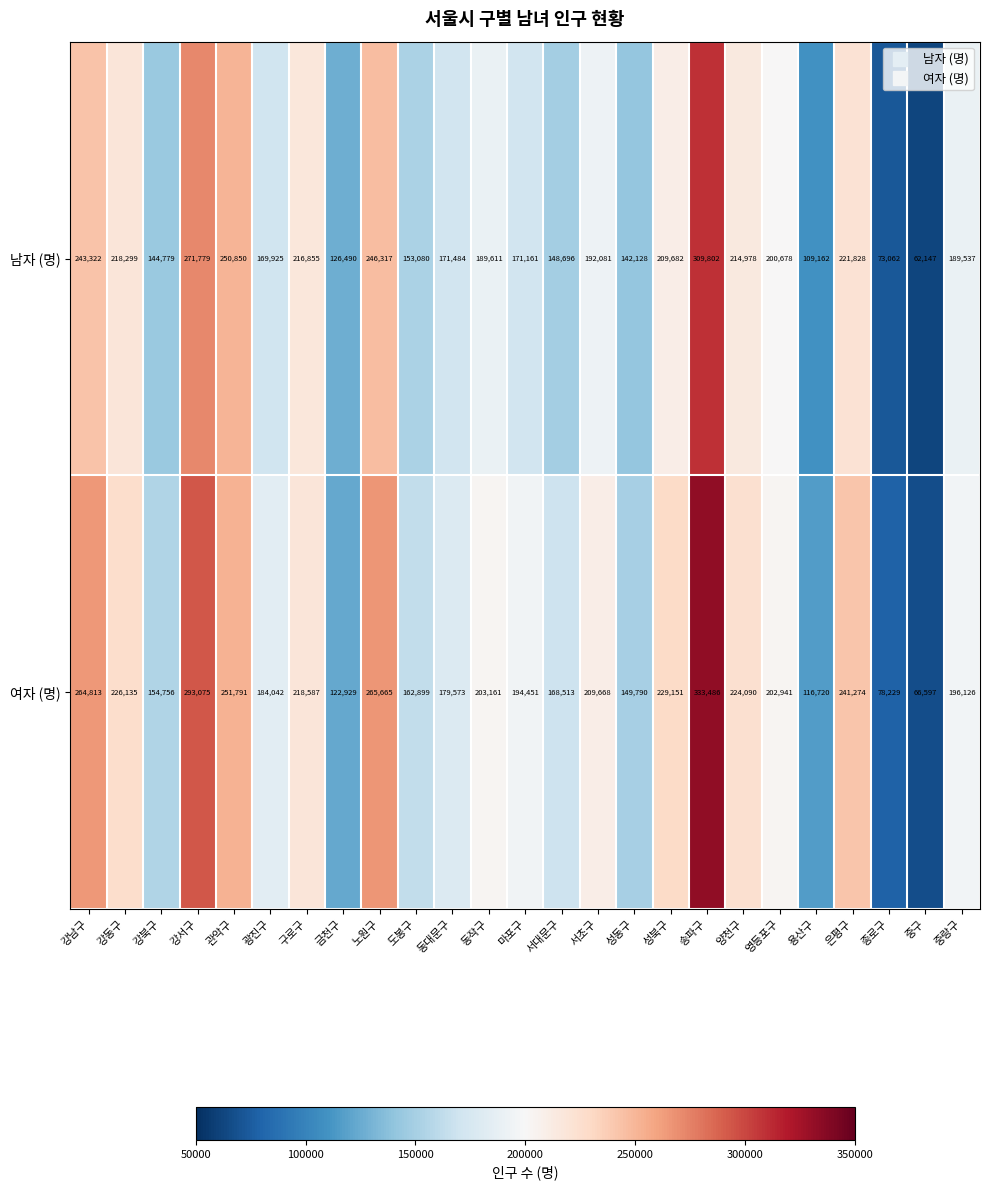

What is the difference between the second highest and second lowest values in the 여자 (명) series?

214846